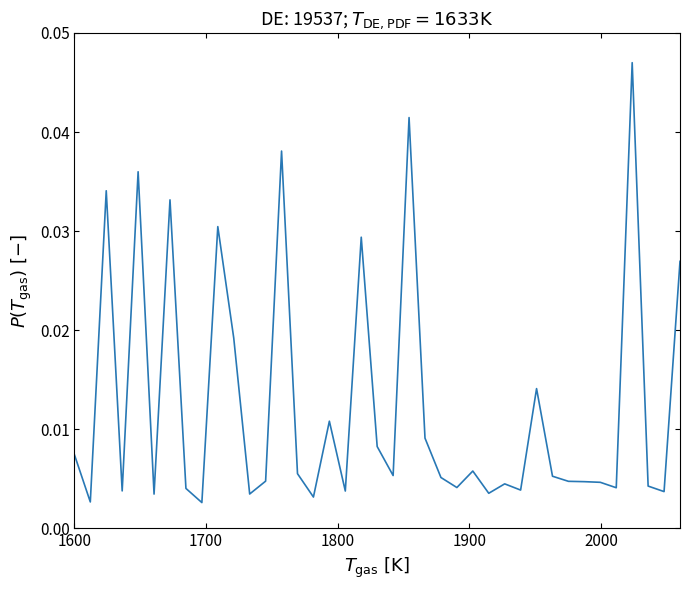

Is this an area chart (filled region under the line)?

No